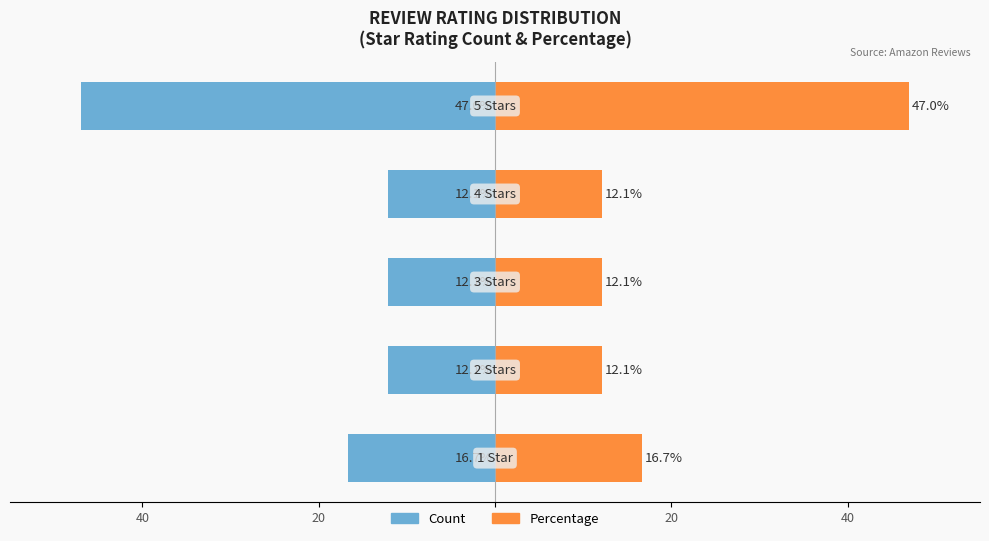

What is the difference between the maximum and minimum values in the 1-star to 5-star (count) series?

34.9